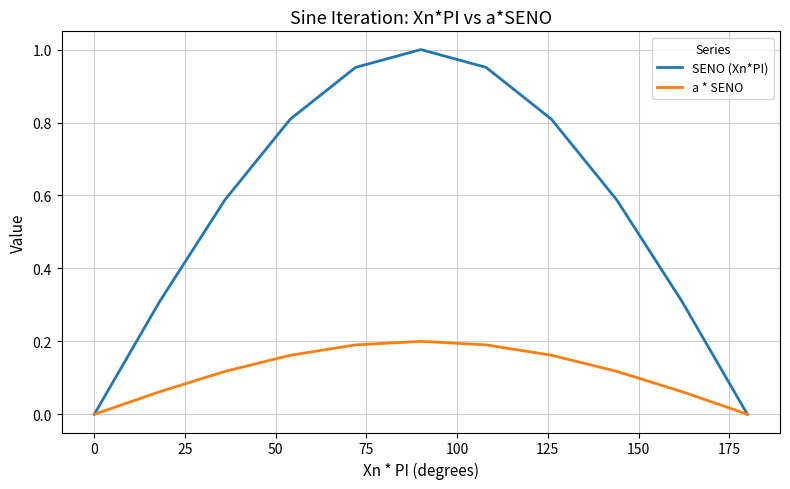

Which series has the largest range (max minus min)?

SENO (Xn*PI)